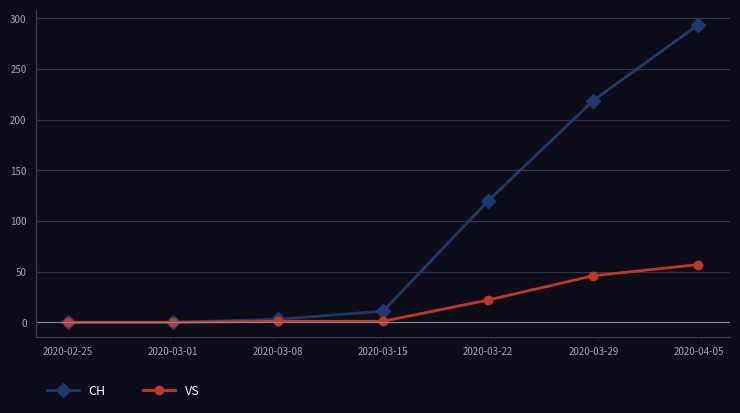

What is the maximum value for VS?

57